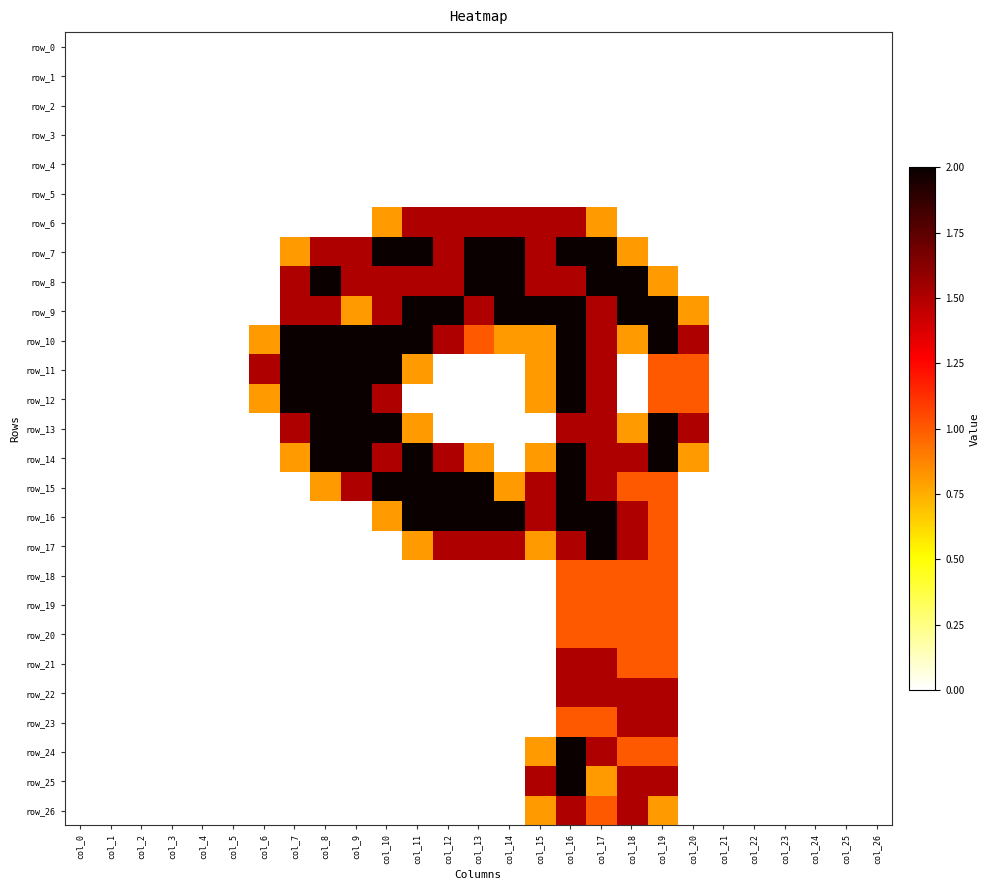

Between col_10 and col_26, which series saw the biggest shift?

row_7